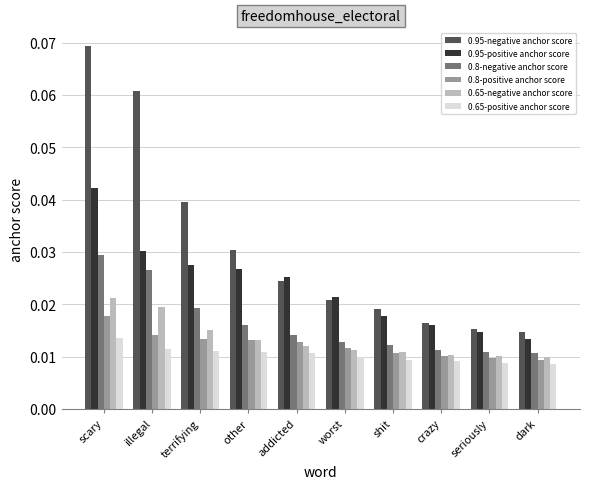

What are all the series names shown in the legend?

0.95-negative anchor score, 0.95-positive anchor score, 0.8-negative anchor score, 0.8-positive anchor score, 0.65-negative anchor score, 0.65-positive anchor score